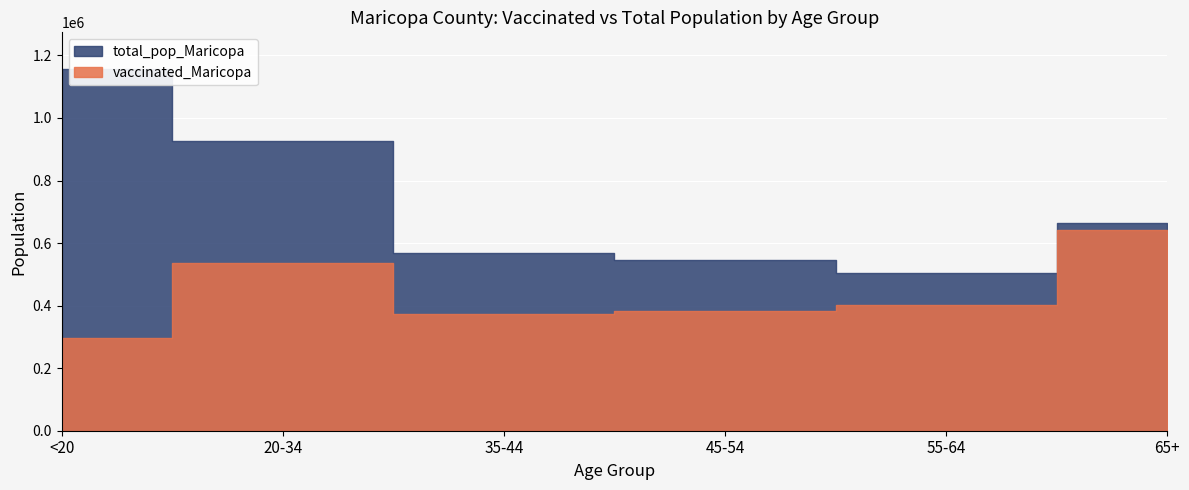

True or false: total_pop_Maricopa and vaccinated_Maricopa cross at least once.

False